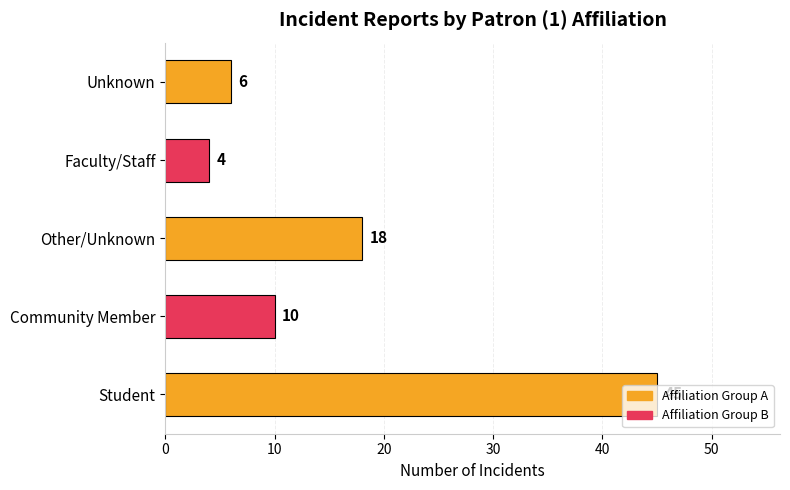

How many data points does each series have?

5